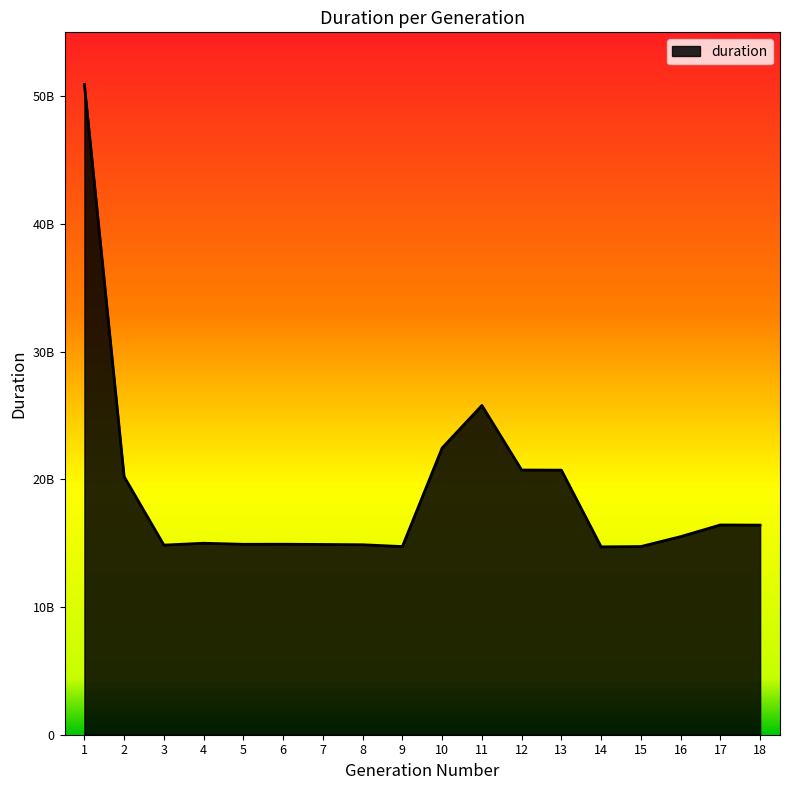

Which has a higher value, 1 or 5?

1